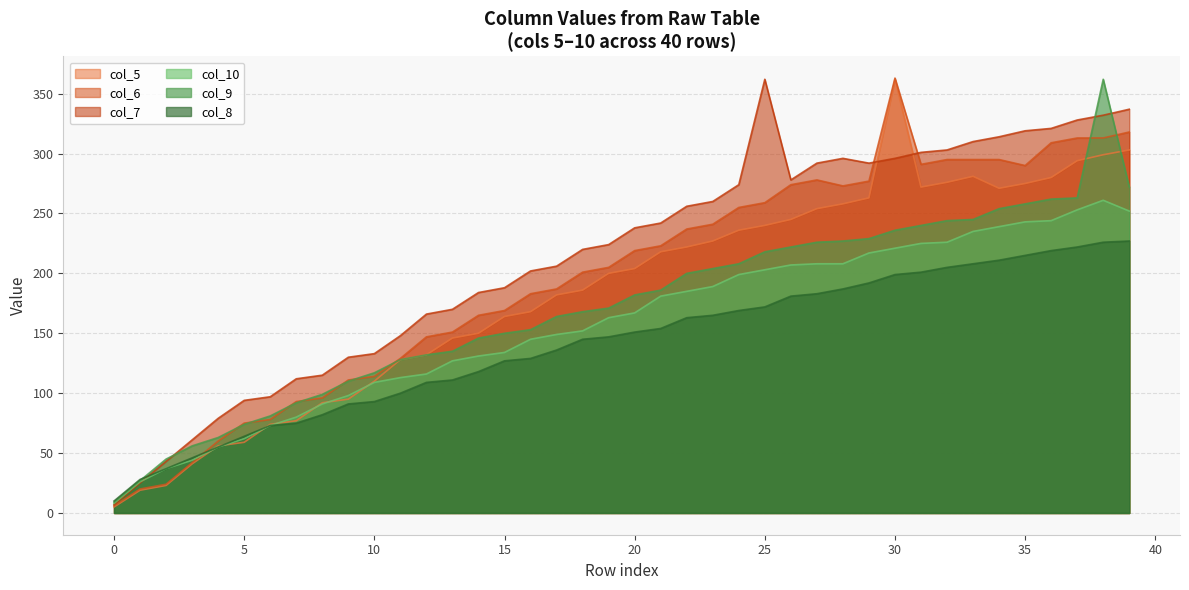

What is the sum of the col_6 values at 8 and 10?

210